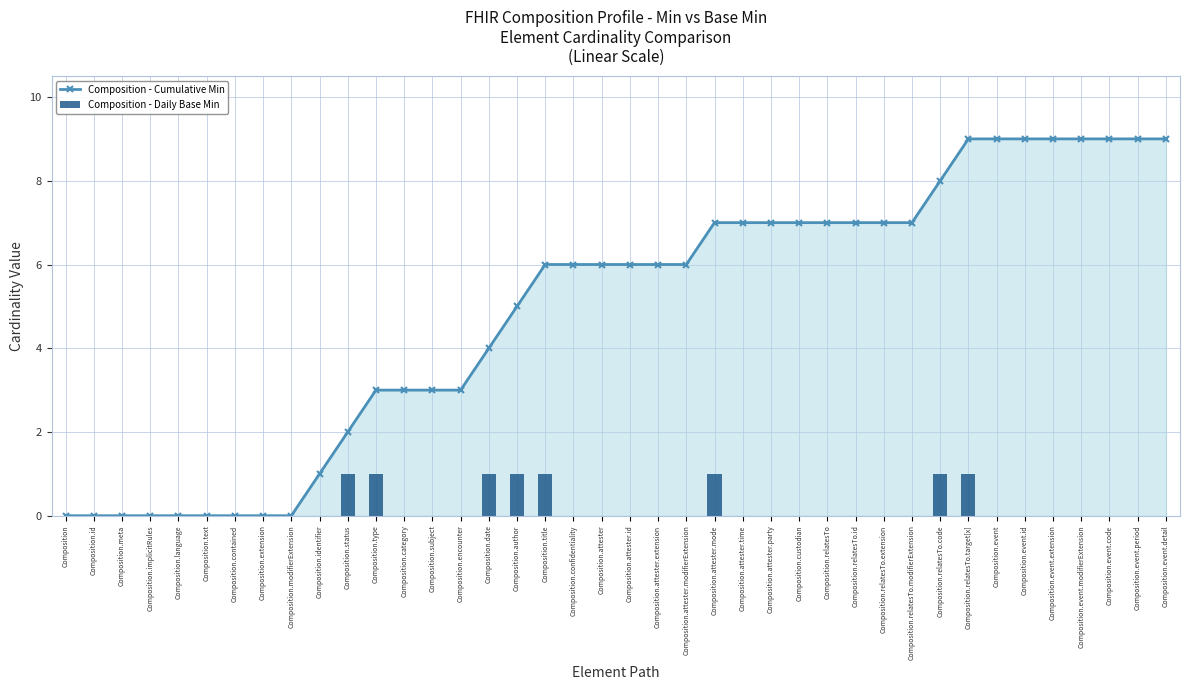

How many groups of bars are there?

40